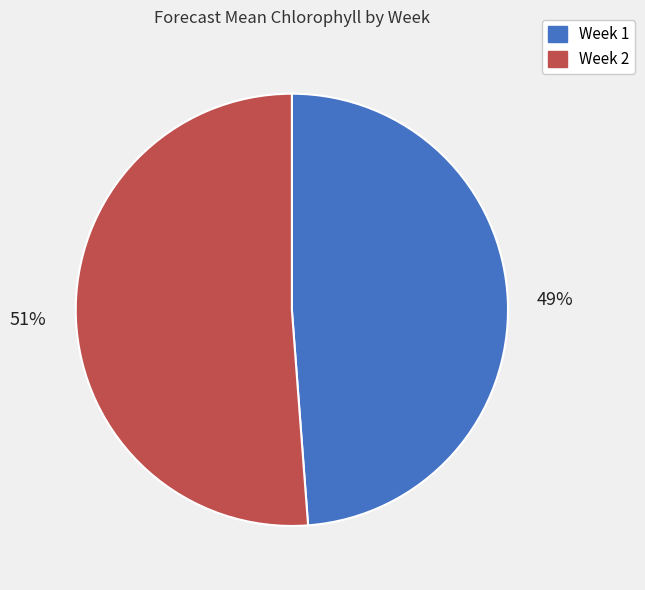

Which category has the biggest portion of the pie?

Week 2